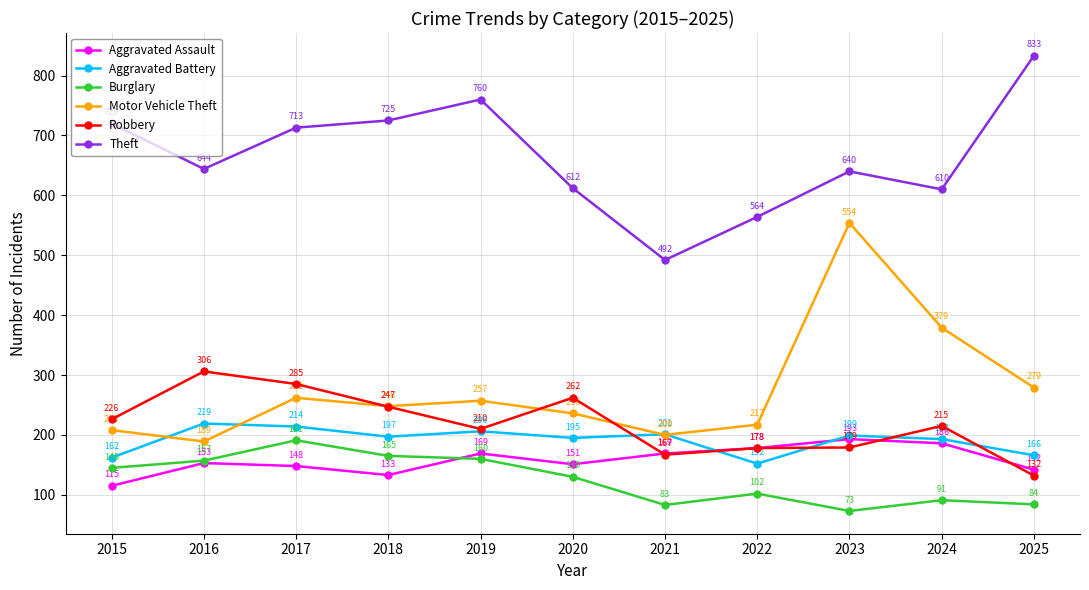

At 2018, list the series in order from largest to smallest.

Theft, Motor Vehicle Theft, Robbery, Aggravated Battery, Burglary, Aggravated Assault